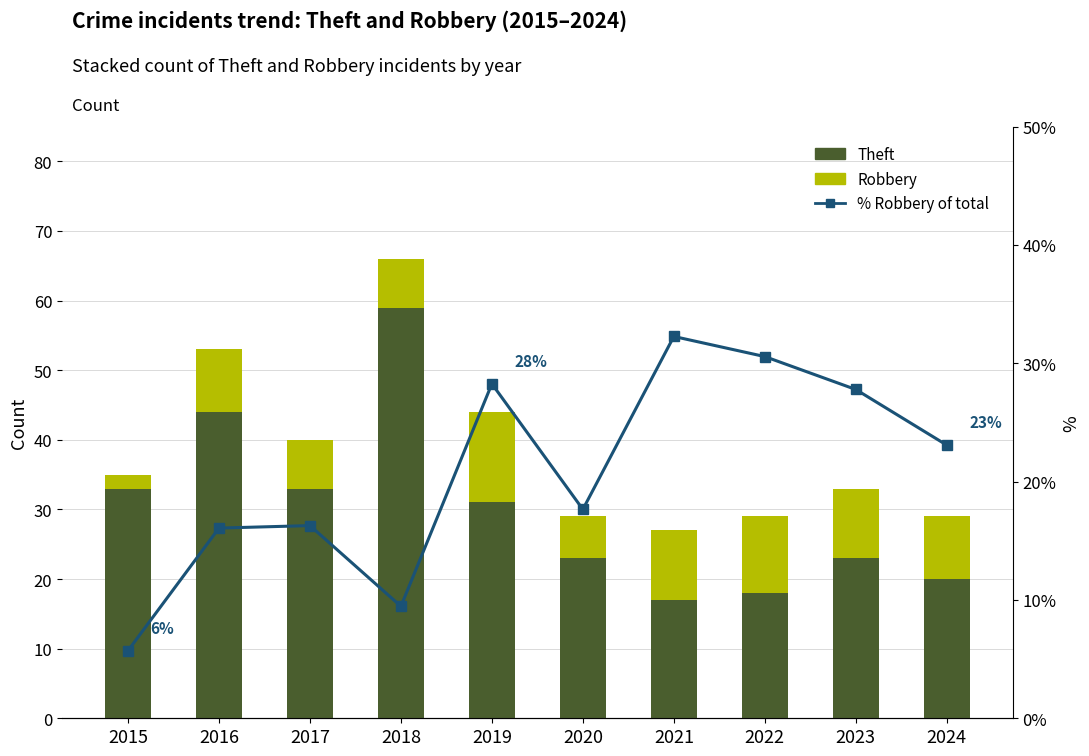

At which label is Theft closest to 38?

2015